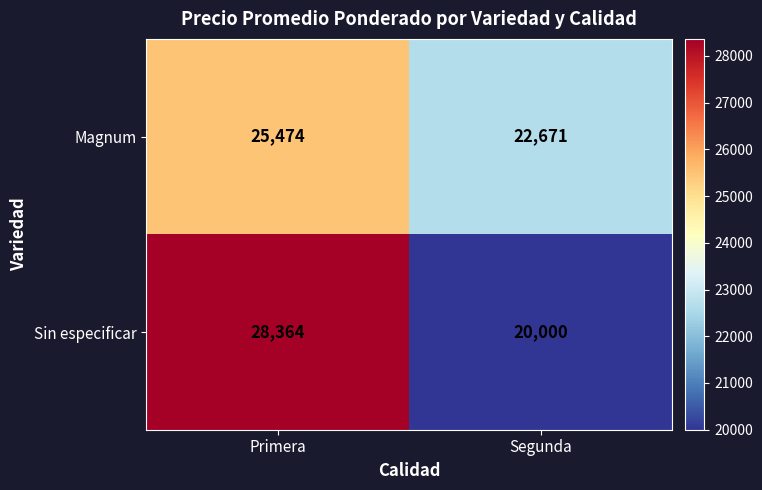

At which category does the chart reach its minimum across all series?

Segunda